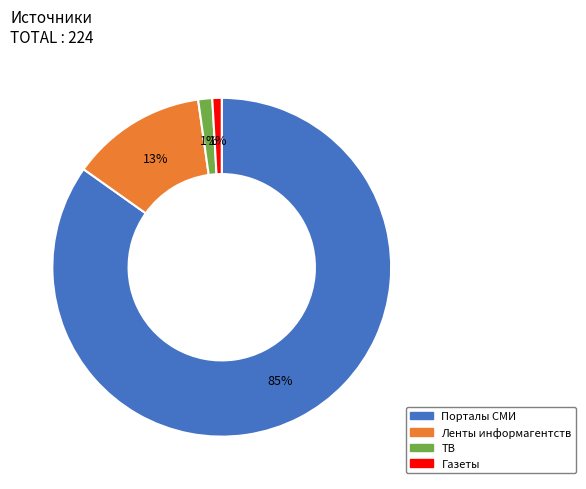

Is it true that Ленты информагентств is 1% of the pie?

False